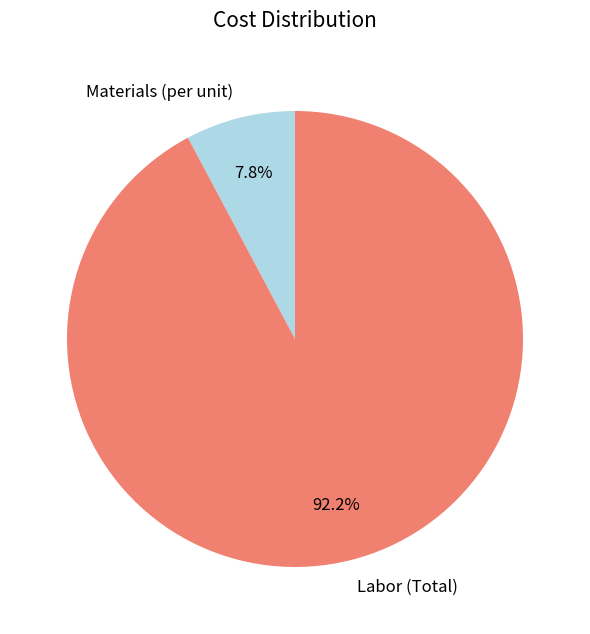

What is the smallest slice in the pie chart?

Materials (per unit)